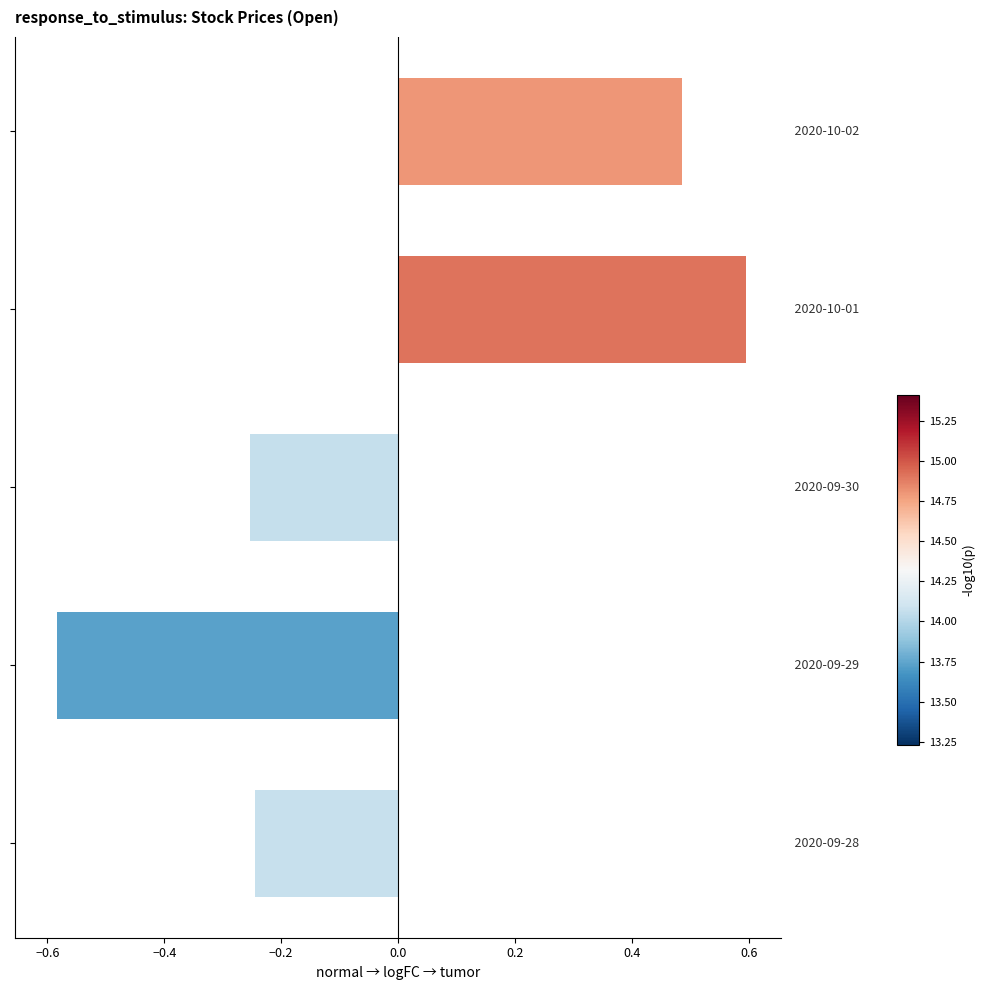

What is the greatest value displayed?

0.6